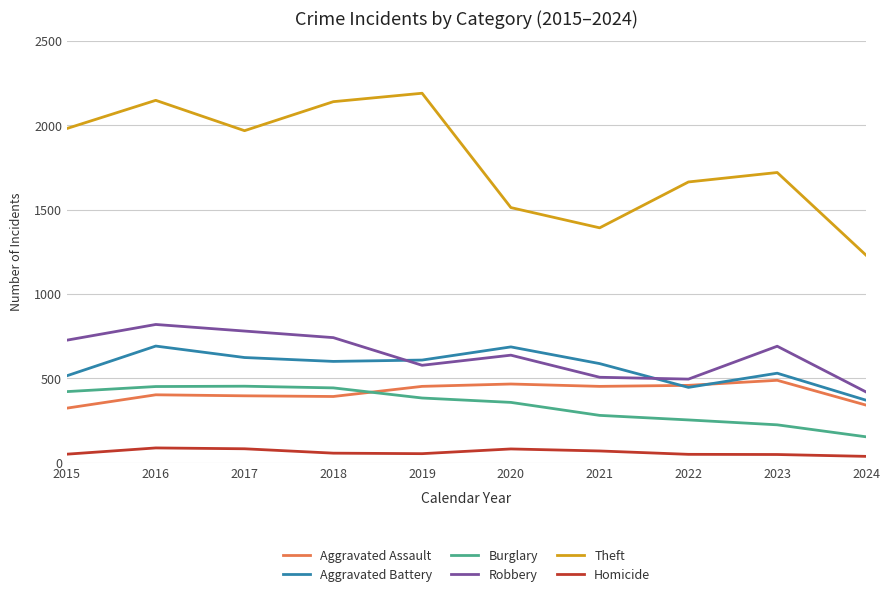

What is the sum of all Theft values?

17945